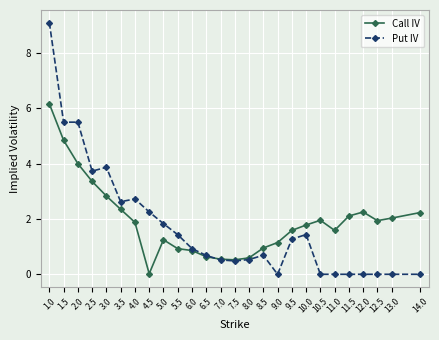

What is the highest value of the Put IV series?

9.1